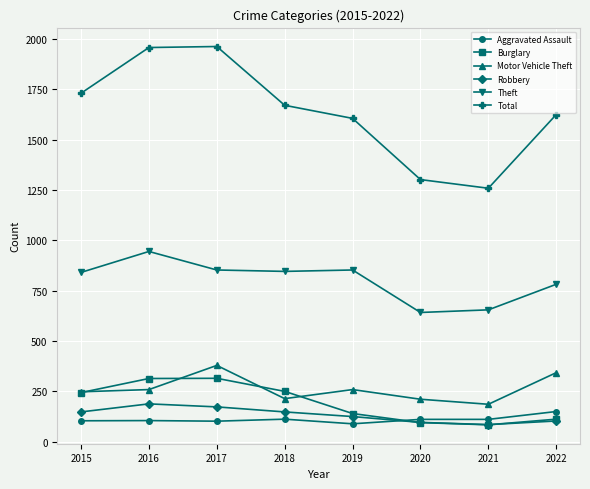

True or false: Motor Vehicle Theft and Theft intersect in this chart.

False